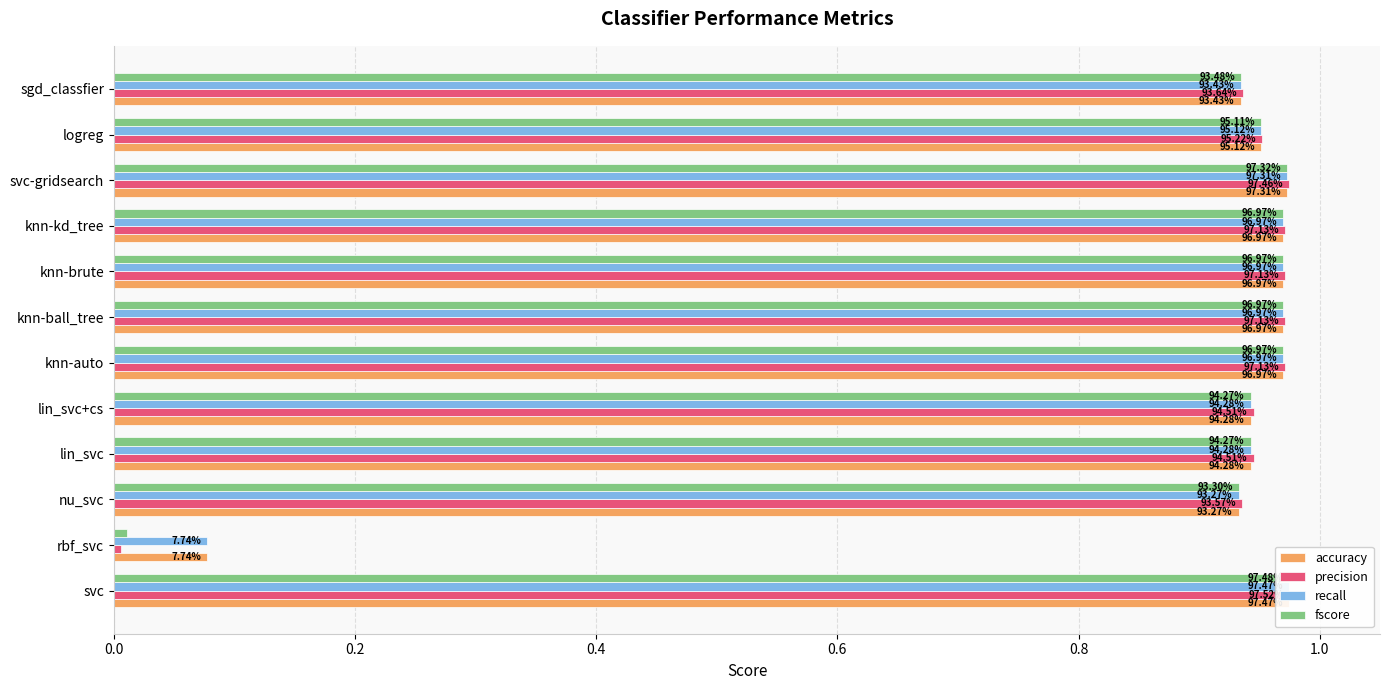

Is it true that precision equals 0.4 at svc?

False